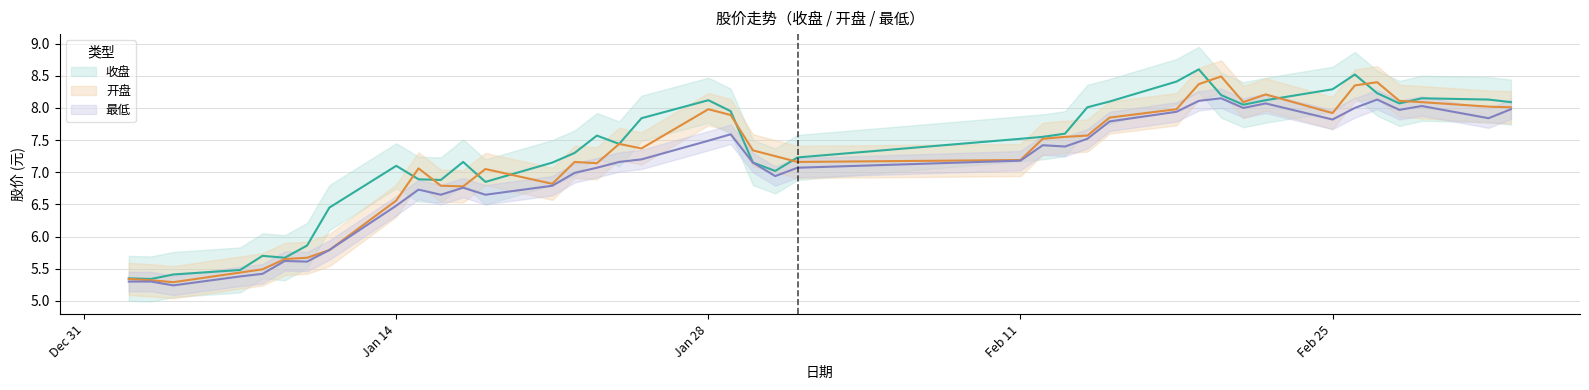

List the series in order of their overall mean, lowest first.

最低, 开盘, 收盘